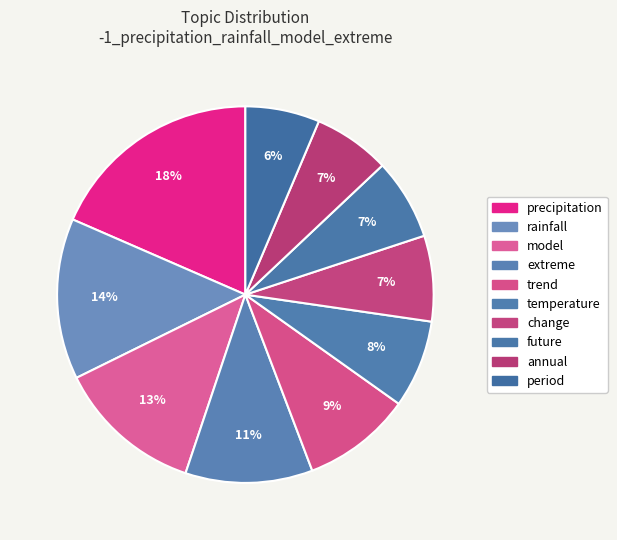

To the nearest percent, what is the combined percentage of future and change?

14%